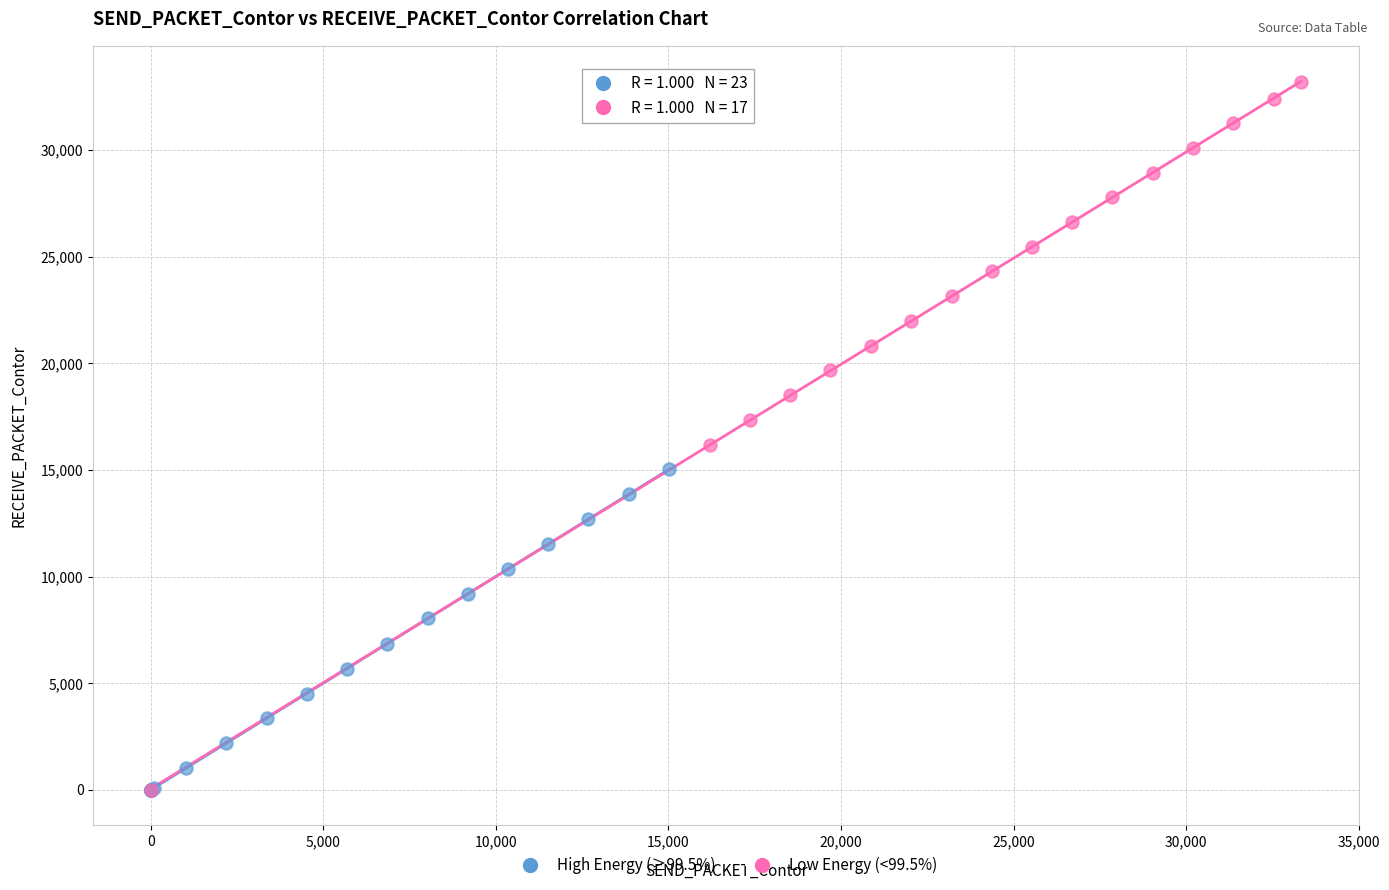

Which series contains the highest Y value?

Low Energy (<99.5%)